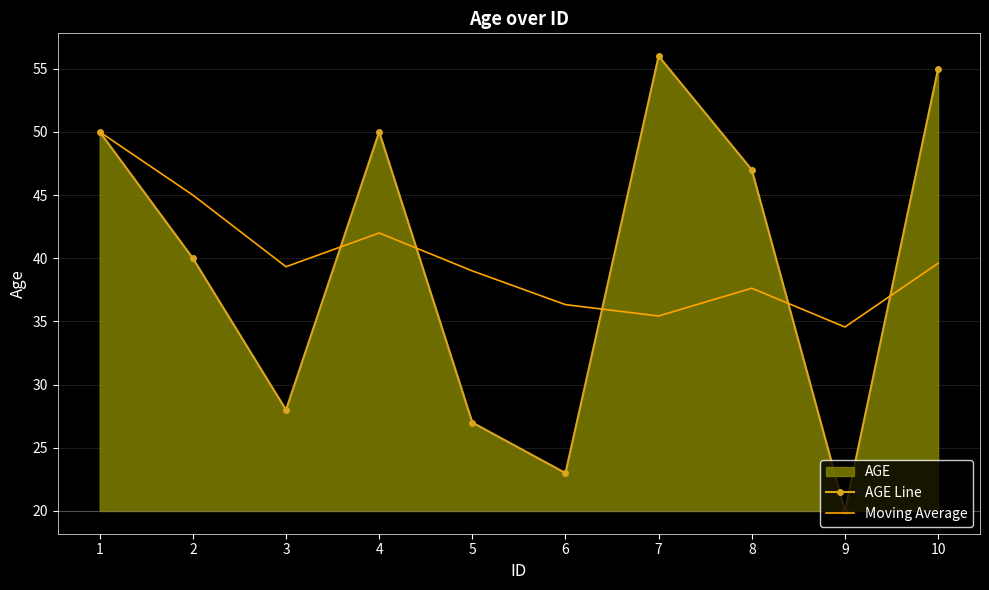

What is the average value of the Moving Average series?

39.9